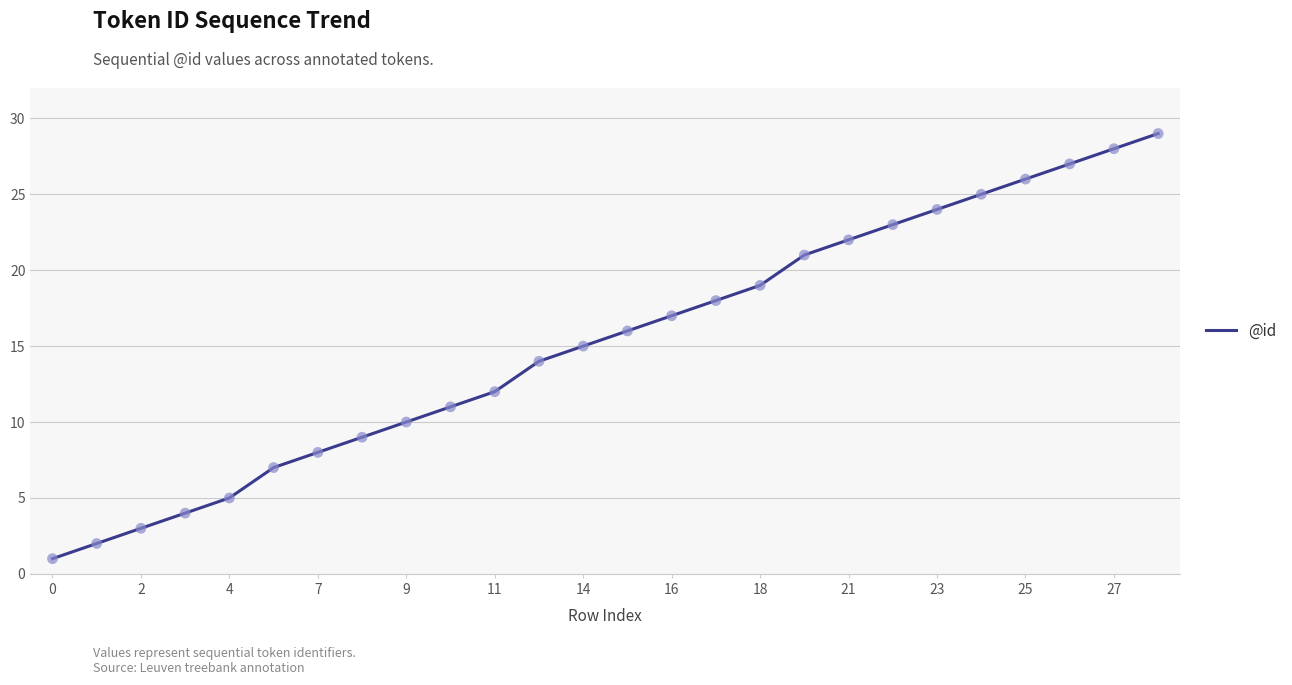

What is the maximum value shown in the chart?

29